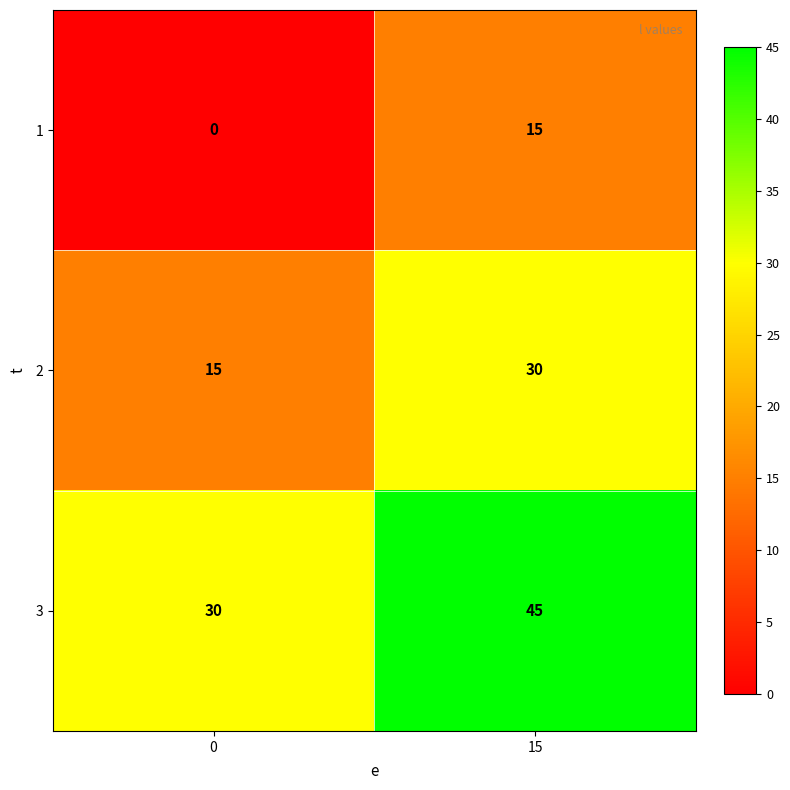

How many series are shown in this chart?

3